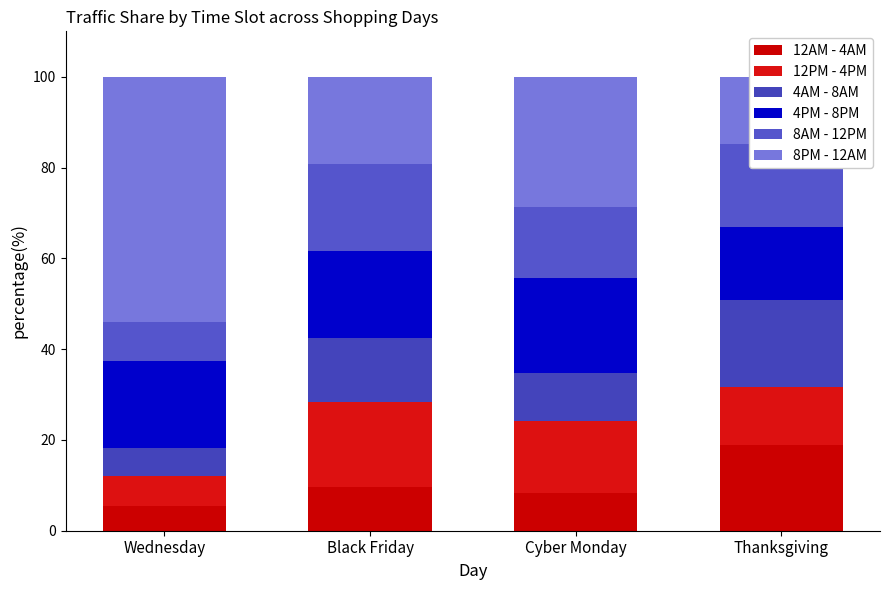

Reading left to right, transcribe all the data shown in this chart.

12AM - 4AM: Wednesday=5.5	Black Friday=9.6	Cyber Monday=8.3	Thanksgiving=18.9
12PM - 4PM: Wednesday=6.6	Black Friday=18.9	Cyber Monday=16.0	Thanksgiving=12.7
4AM - 8AM: Wednesday=6.2	Black Friday=14.0	Cyber Monday=10.4	Thanksgiving=19.1
4PM - 8PM: Wednesday=19.2	Black Friday=19.2	Cyber Monday=21.0	Thanksgiving=16.1
8AM - 12PM: Wednesday=8.4	Black Friday=19.1	Cyber Monday=15.6	Thanksgiving=18.4
8PM - 12AM: Wednesday=54.1	Black Friday=19.3	Cyber Monday=28.8	Thanksgiving=14.7